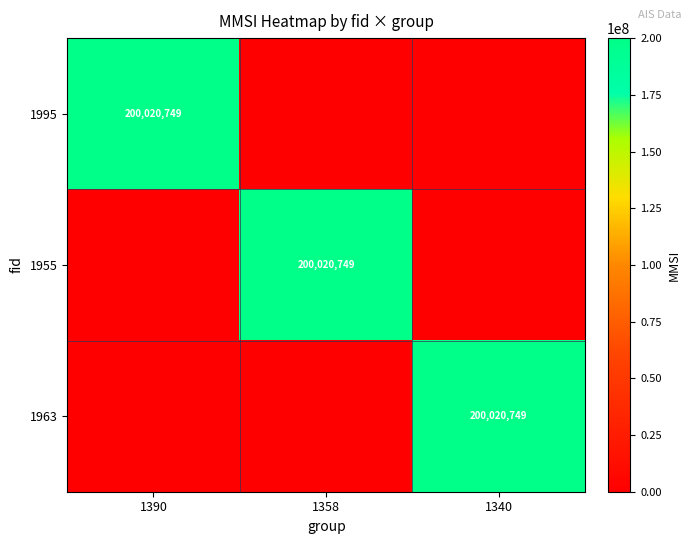

The 1963 series shows 200020749 at 1340. True or false?

True